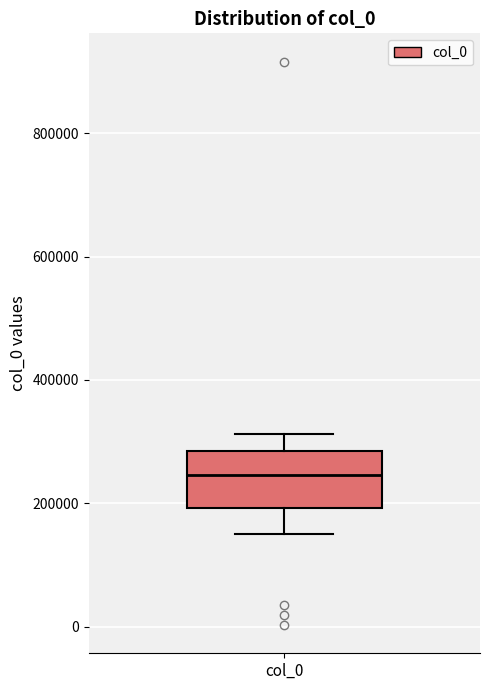

Where is the lower edge of the box for col_0 on the y-axis? The values are not printed on the chart, so give them approximately, as read against the axis.

200000